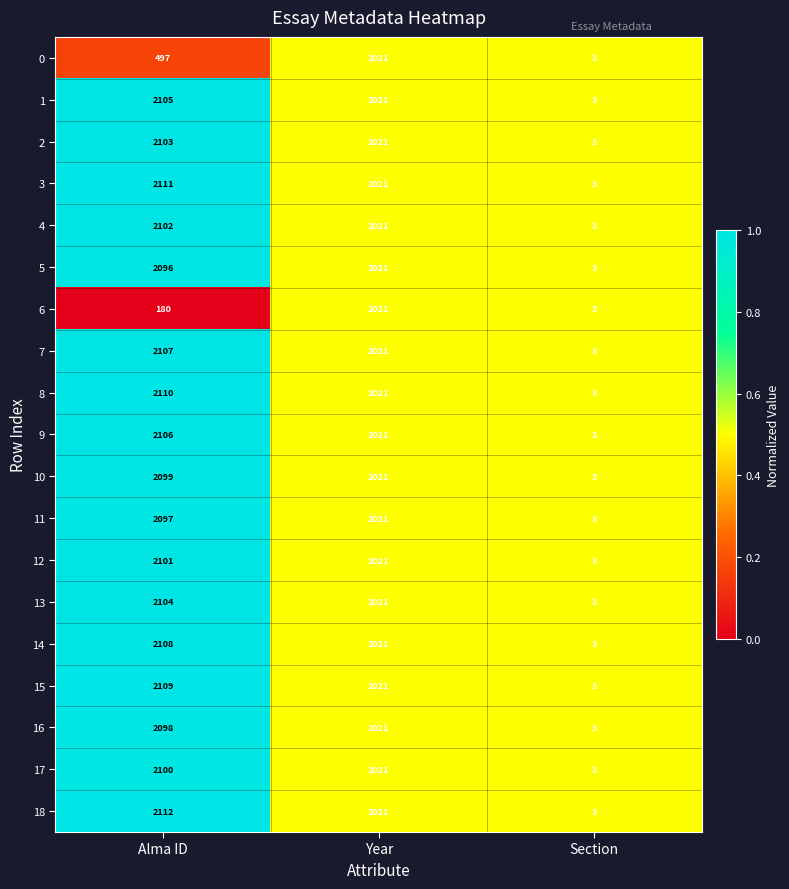

Which category has the lowest value across all series?

Section